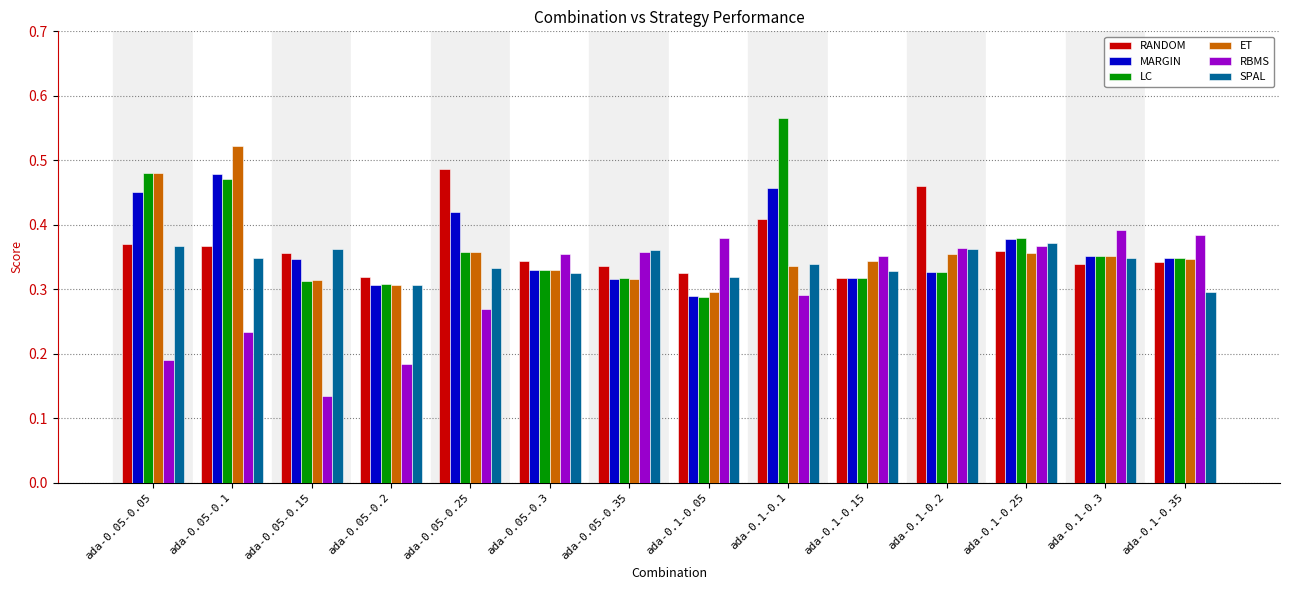

What is the total value across all series at ada-0.1-0.15?

2.0